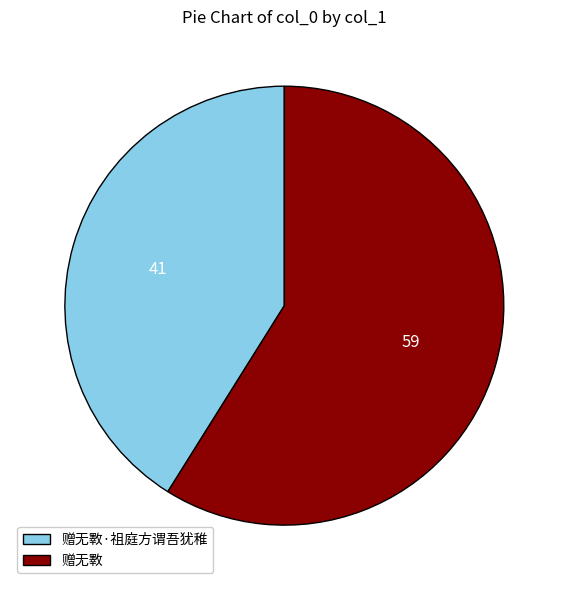

Rank the categories by value from highest to lowest.

赠无斁, 赠无斁·祖庭方谓吾犹稚